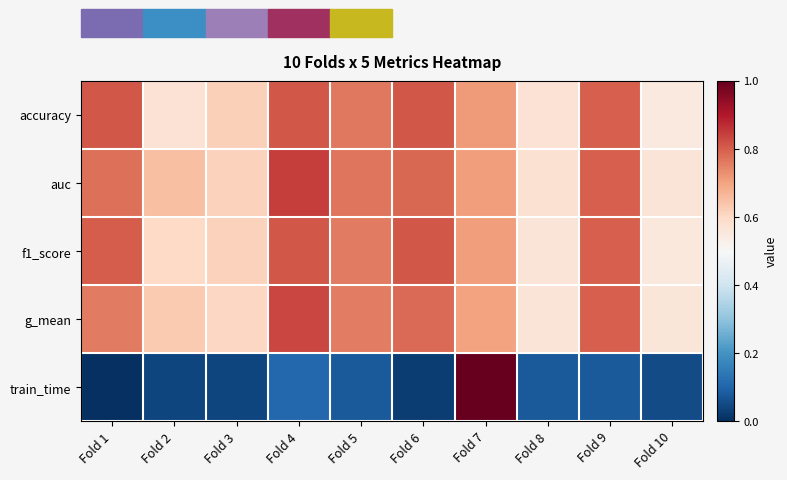

List the series in order of their peak value, highest first.

train_time, auc, g_mean, f1_score, accuracy